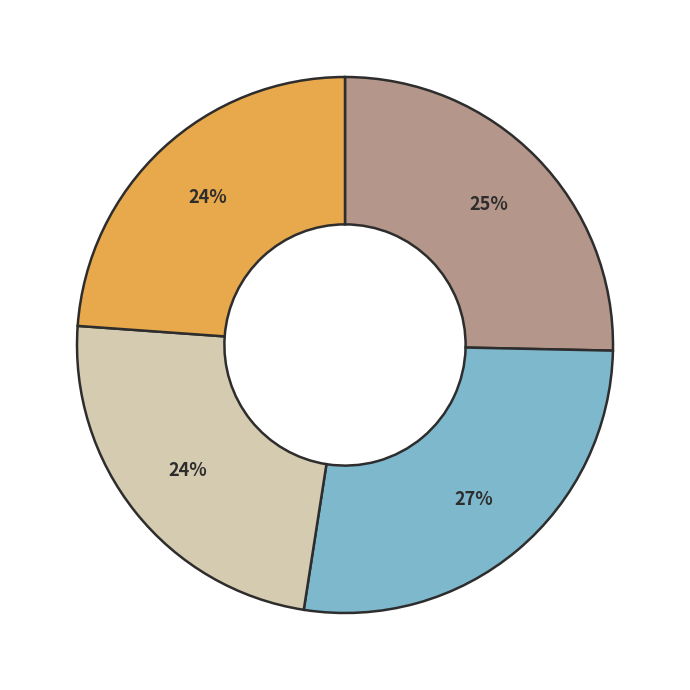

How many slices are in this pie chart?

4